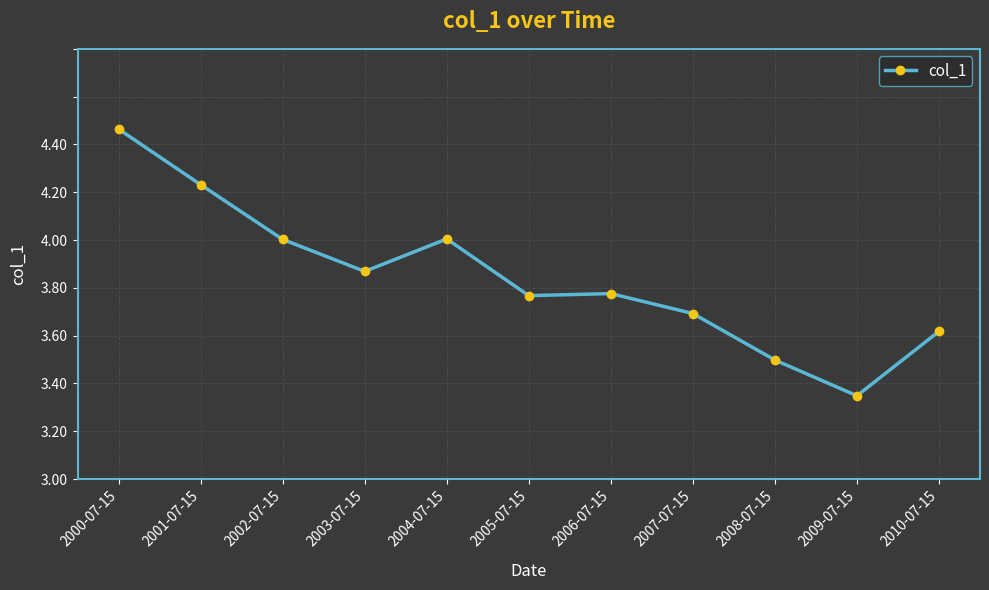

Rank the categories by value from lowest to highest.

2009-07-15, 2008-07-15, 2010-07-15, 2007-07-15, 2005-07-15, 2006-07-15, 2003-07-15, 2002-07-15, 2004-07-15, 2001-07-15, 2000-07-15